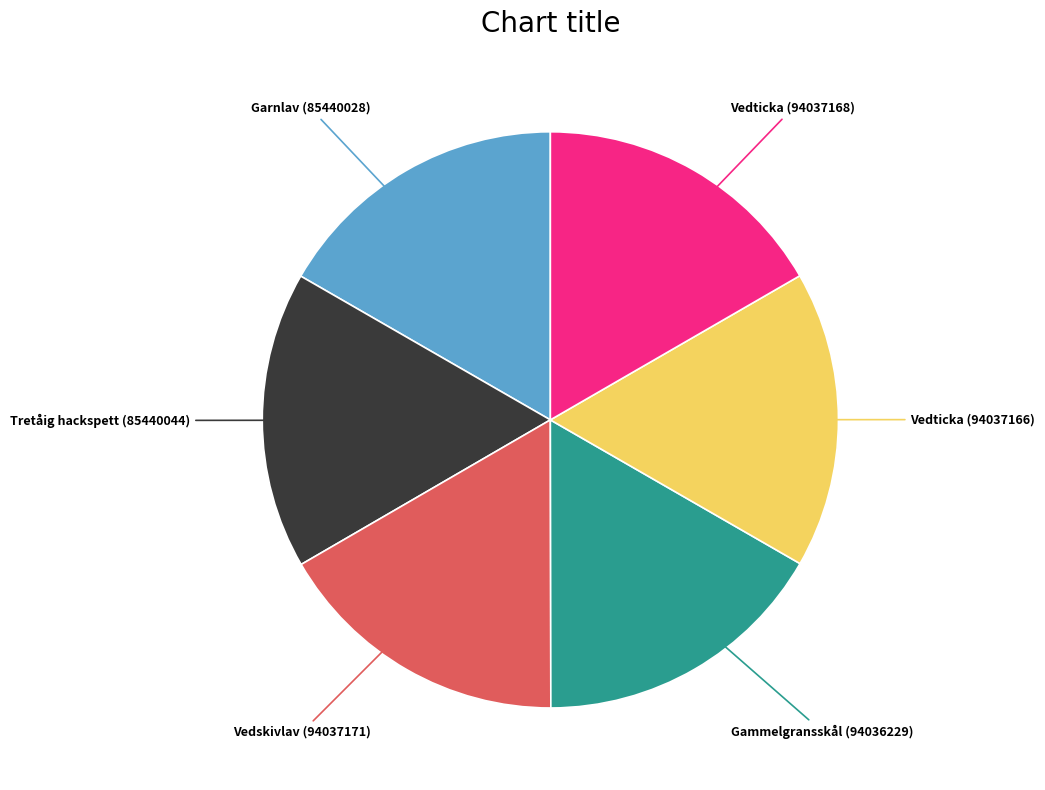

Does any single category account for the majority?

No